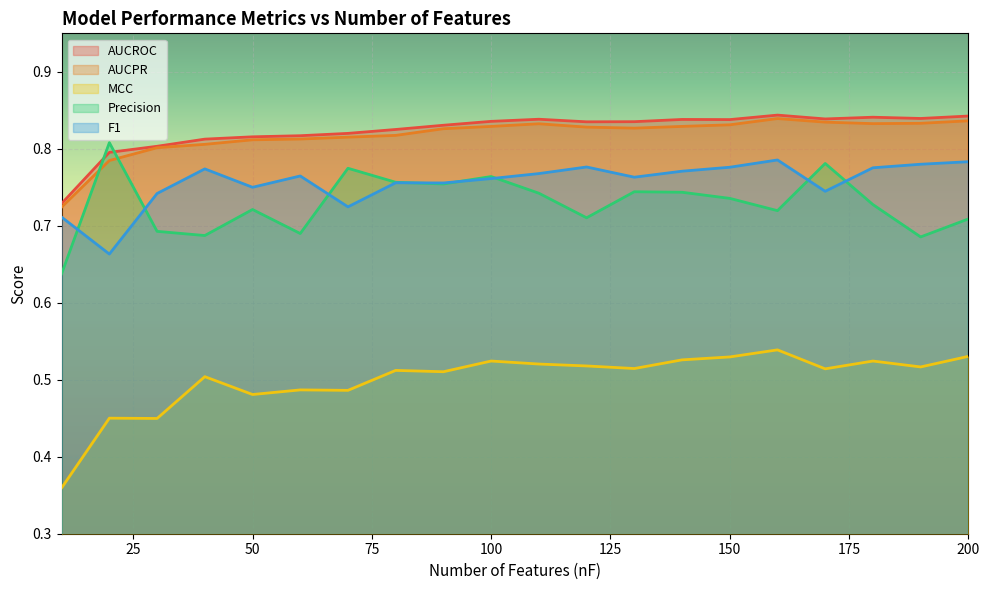

True or false: MCC and Precision cross at least once.

False